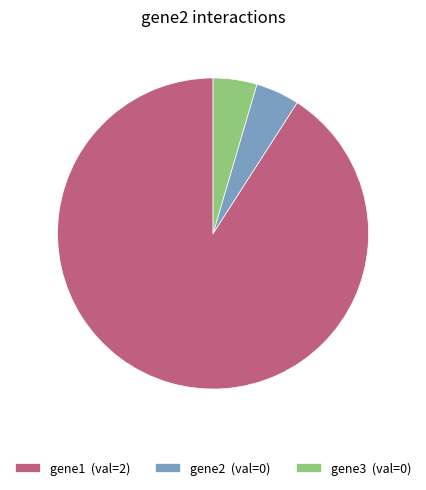

Which has a higher value, gene2 (val=0) or gene1 (val=2)?

gene1 (val=2)